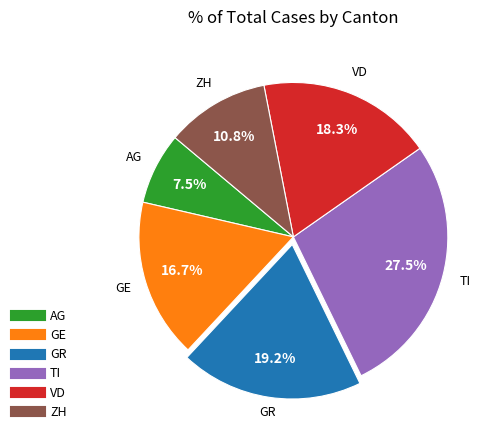

How many segments does this pie chart have?

6